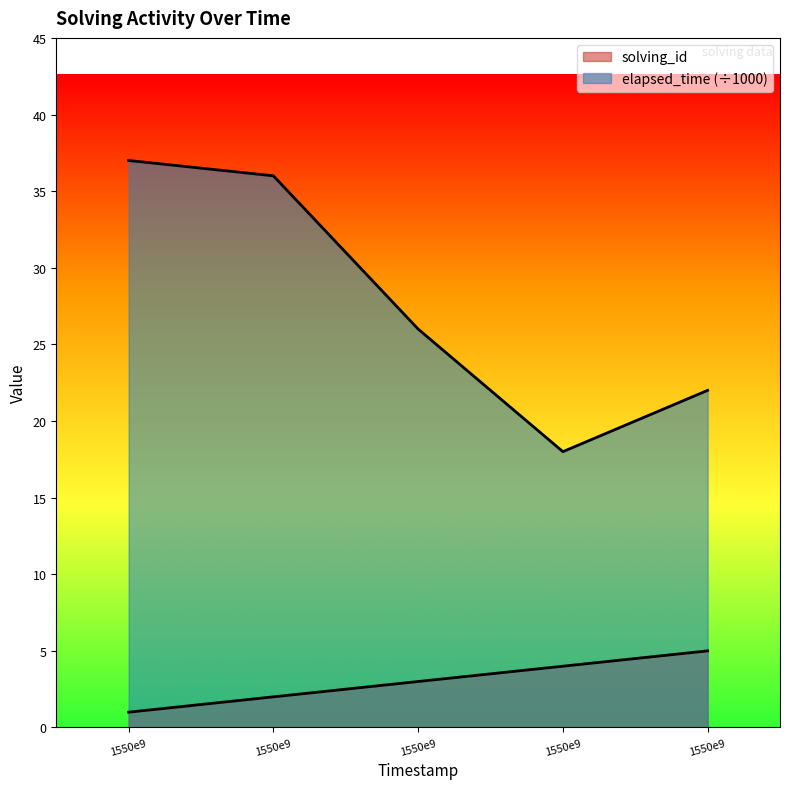

What is the average value of the elapsed_time series?

28